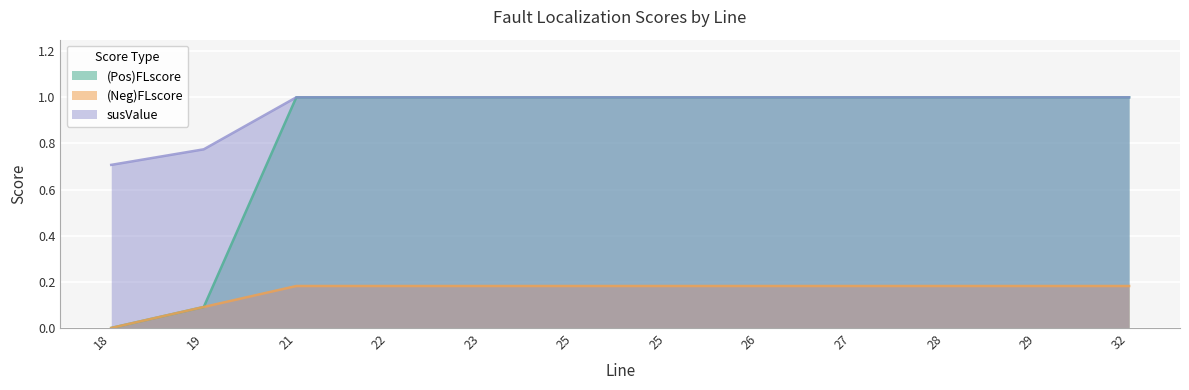

Which series has the largest total across all categories?

susValue